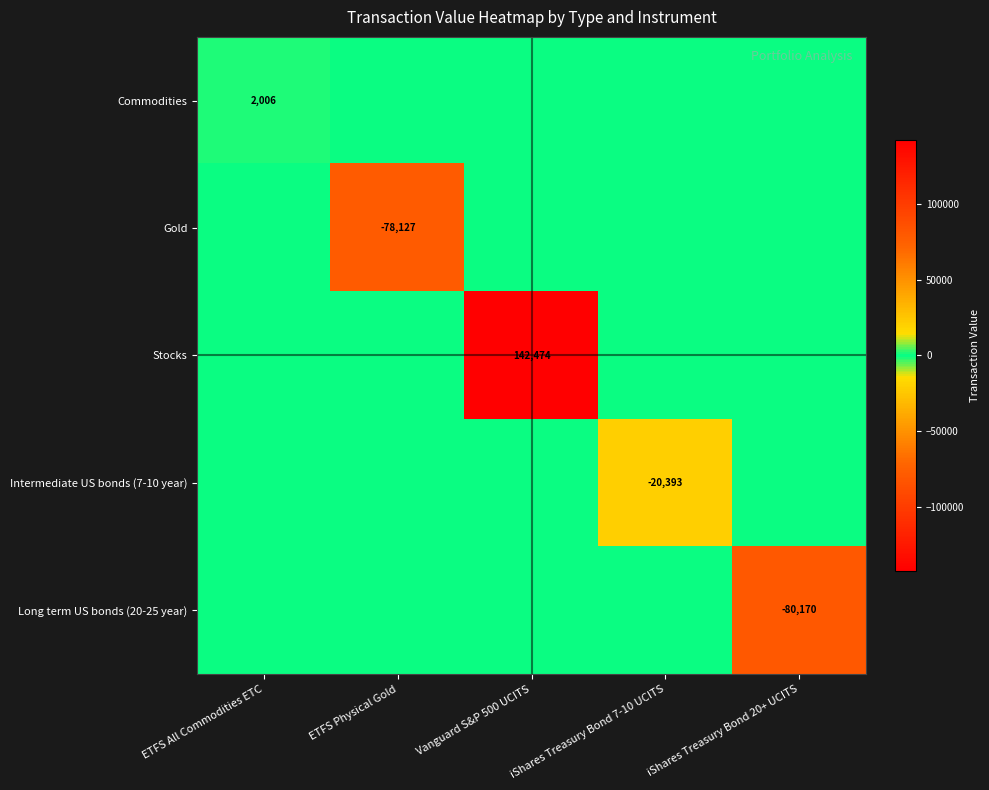

The Long term US bonds (20-25 year) series shows 29474.4 at iShares Treasury Bond 7-10 UCITS. True or false?

False